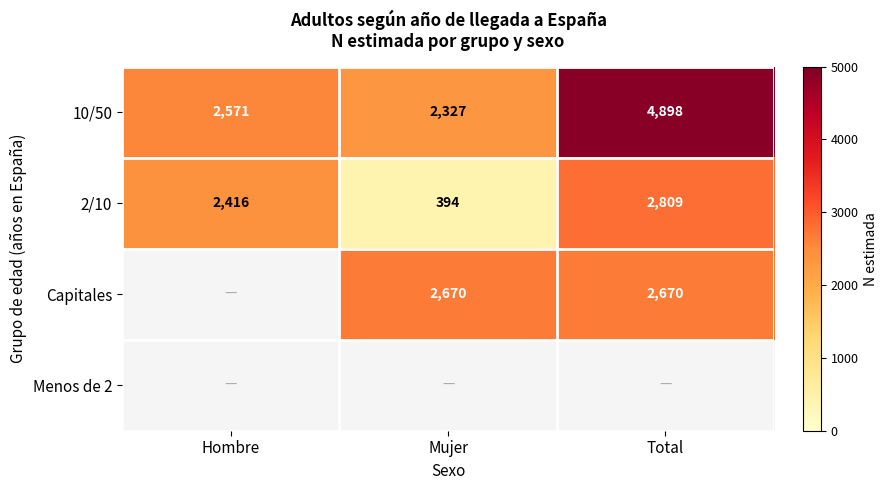

How many 2/10 values are between 394 and 2809?

3